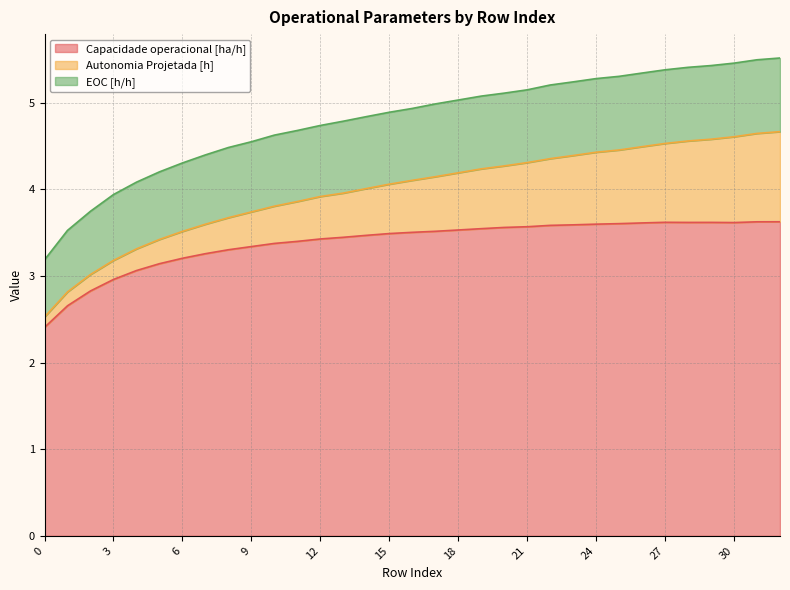

Is it true that EOC [h/h] equals 0.8 at 4?

True